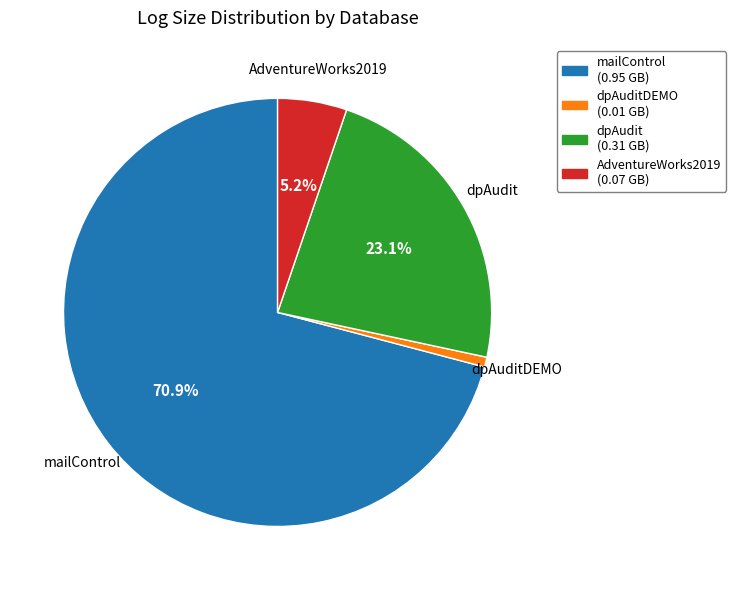

How many segments does this pie chart have?

4